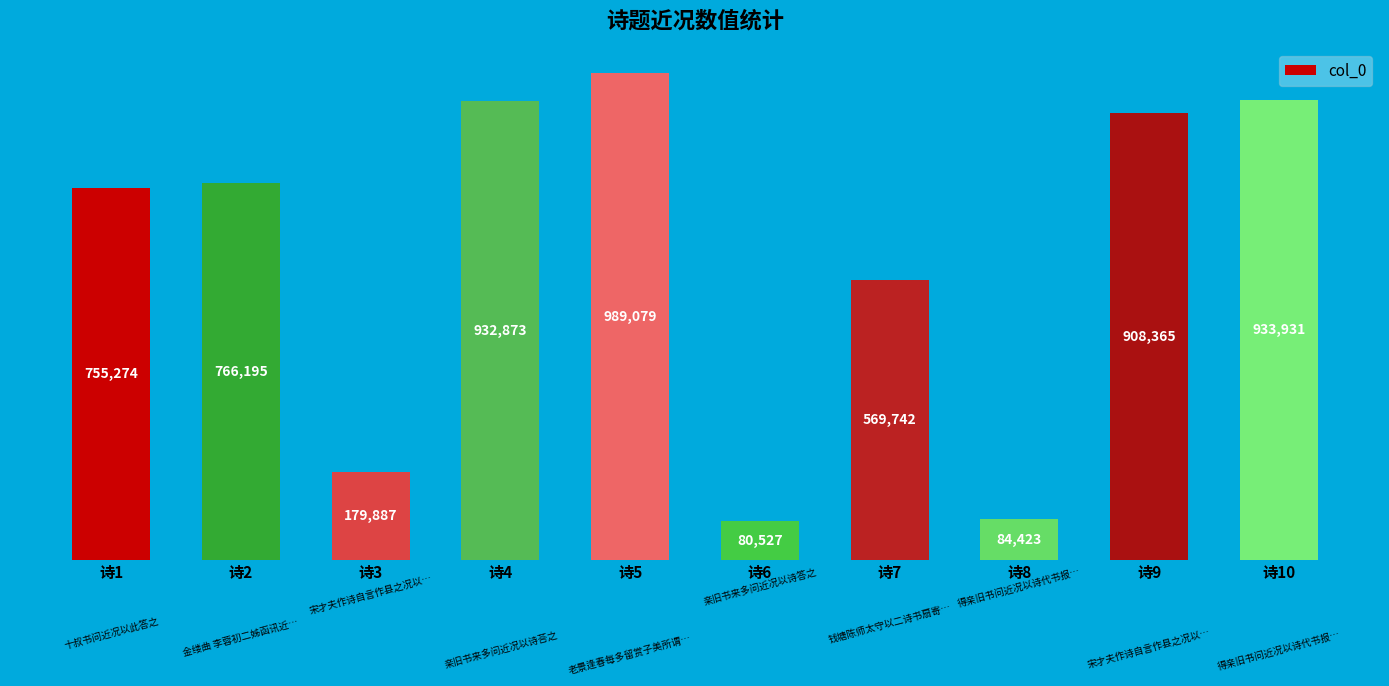

Reading left to right, extract all data points from this chart.

755274	766195	179887	932873	989079	80527	569742	84423	908365	933931